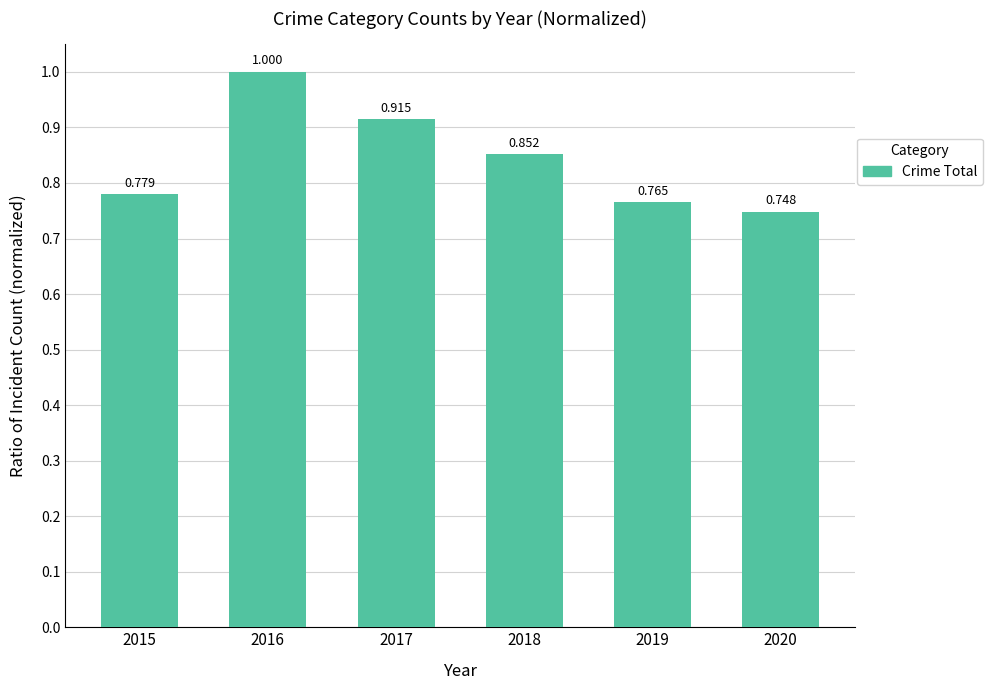

Where is the data nearest to the value 0?

2020